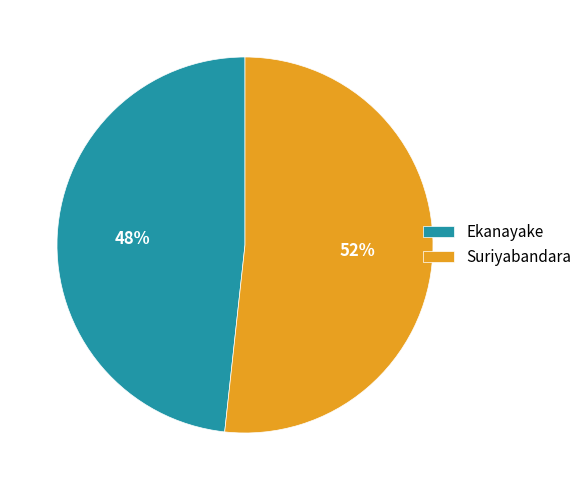

Which slice is the largest?

Suriyabandara